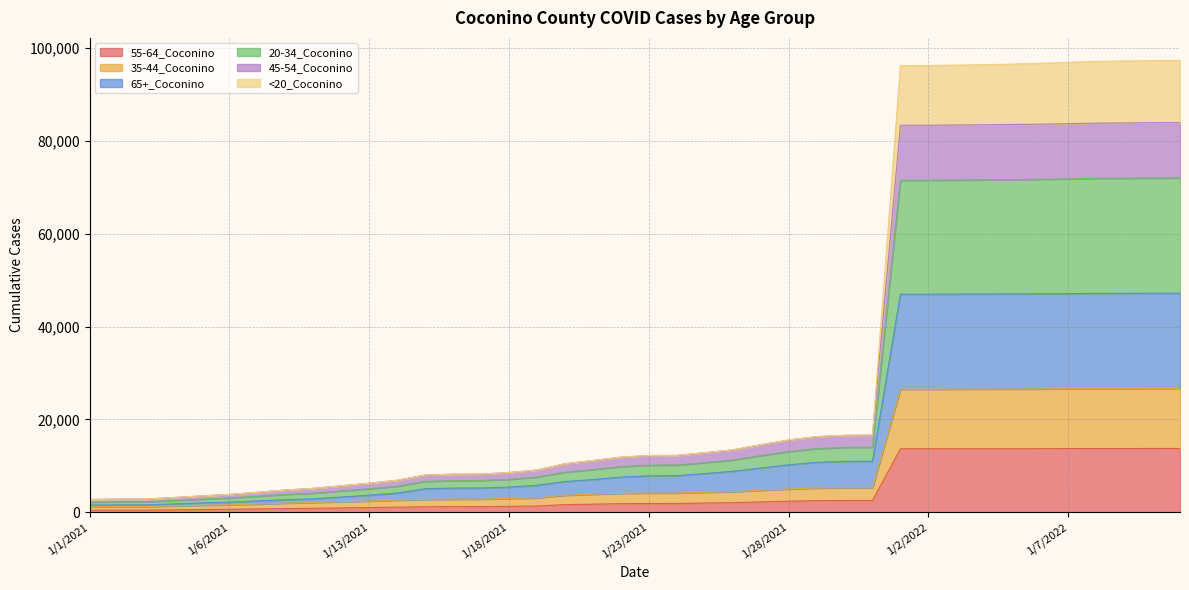

True or false: 35-44_Coconino and 65+_Coconino intersect in this chart.

False